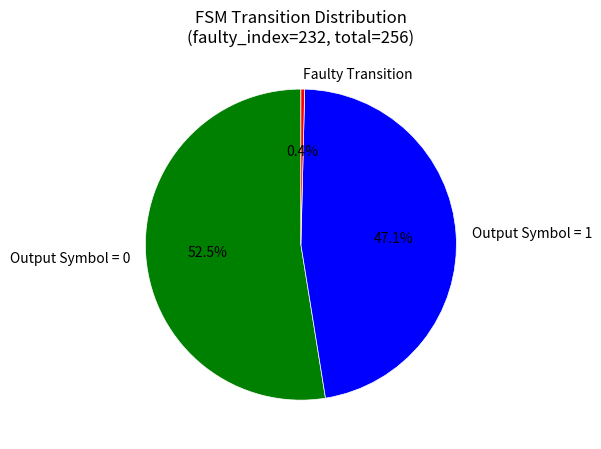

What percentage is NOT represented by Output Symbol = 0?

47.5%